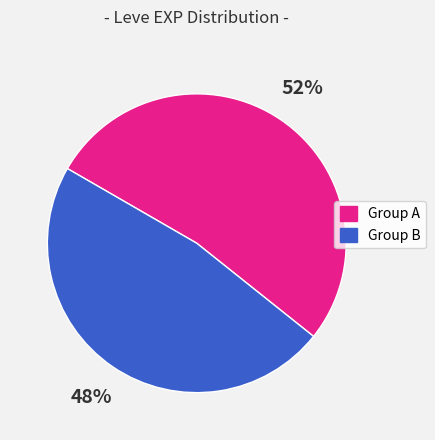

What is the ratio of the value at Group B to the value at Group A?

0.9